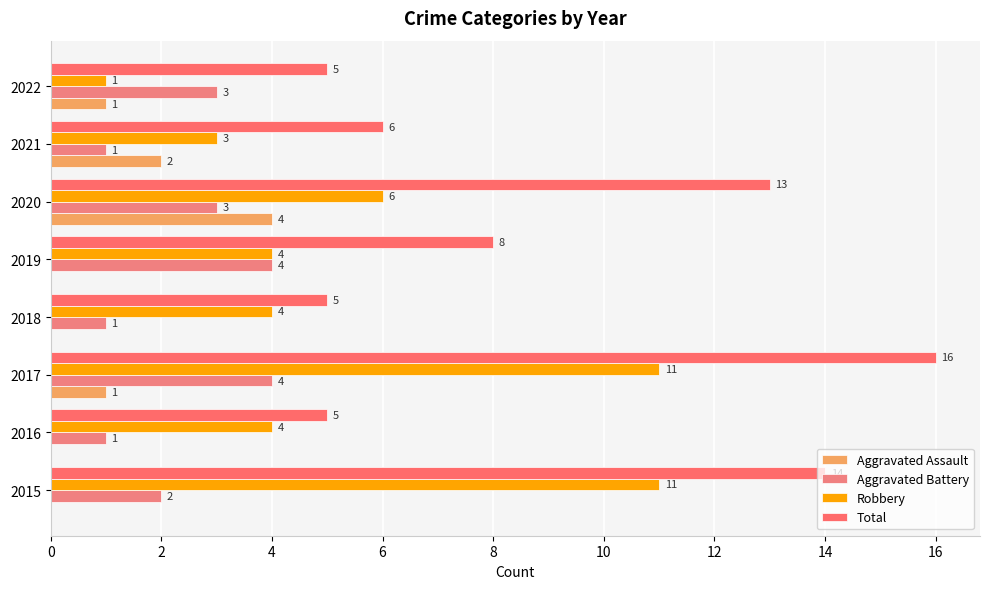

How many positive values does the Aggravated Assault series have?

4